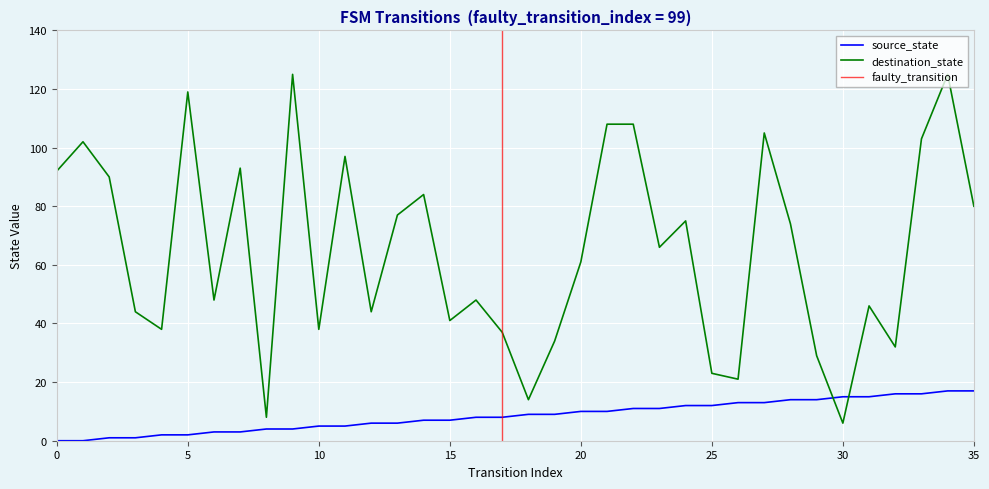

List the series in order of their overall mean, highest first.

destination_state, source_state